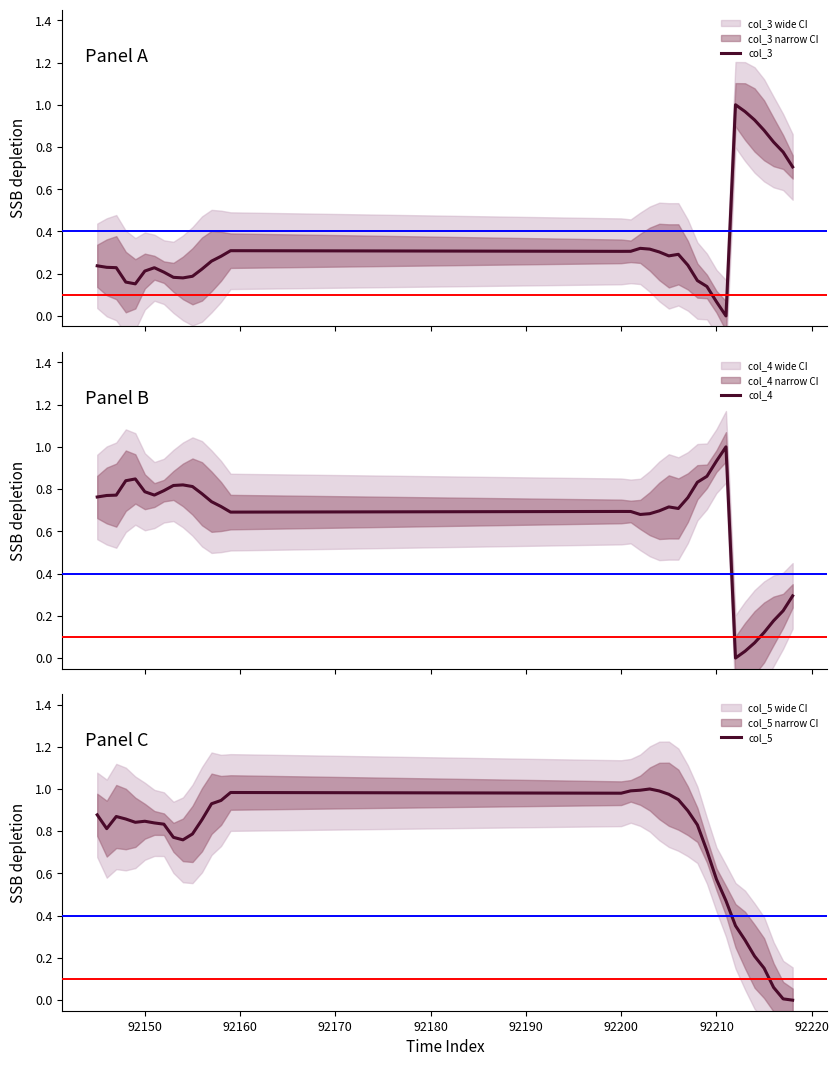

True or false: col_3 has a value of 0.4 at 27.

False